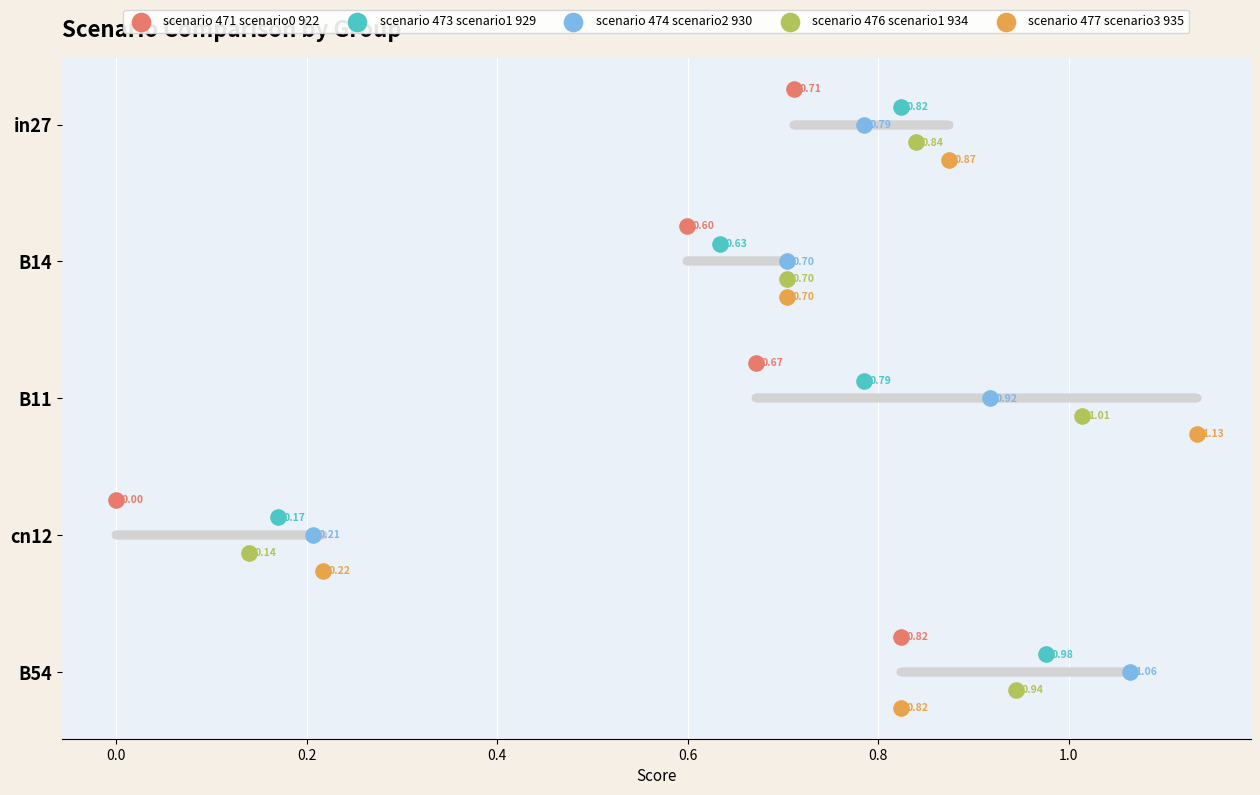

Which series contains the highest Y value?

scenario 477 scenario3 935